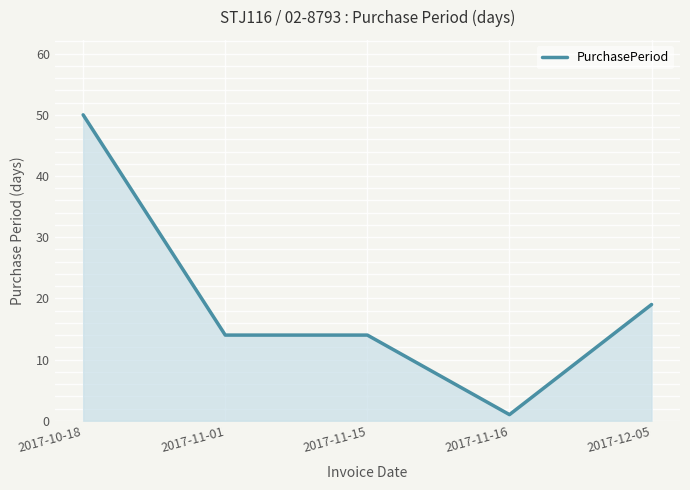

What is the maximum value shown in the chart?

50